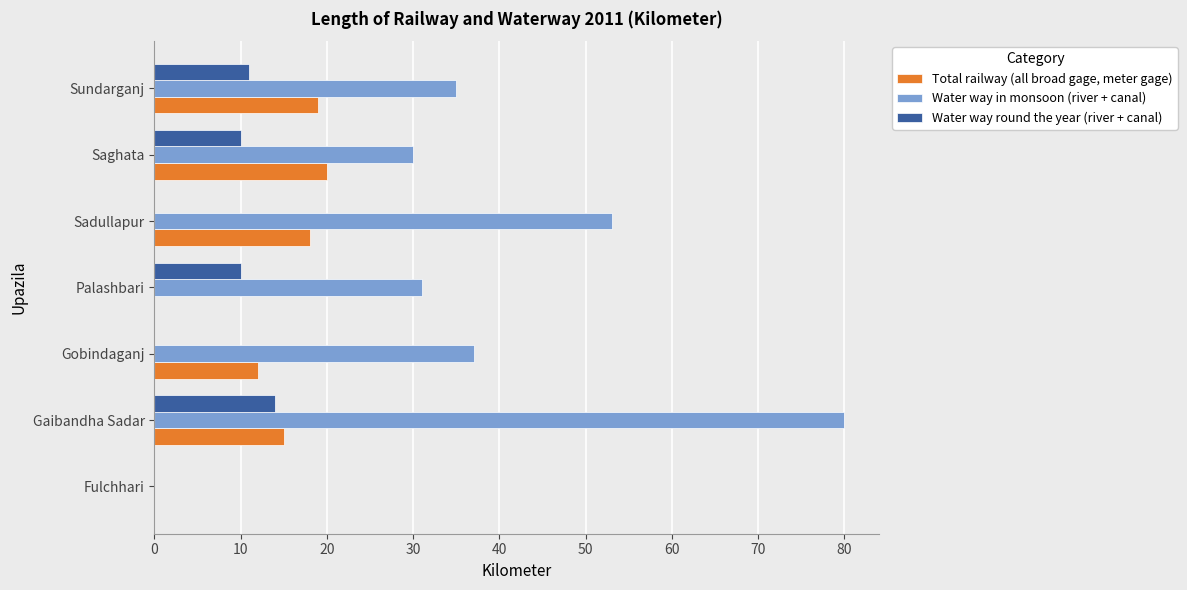

How many values in Water way in monsoon (river + canal) are above zero?

6